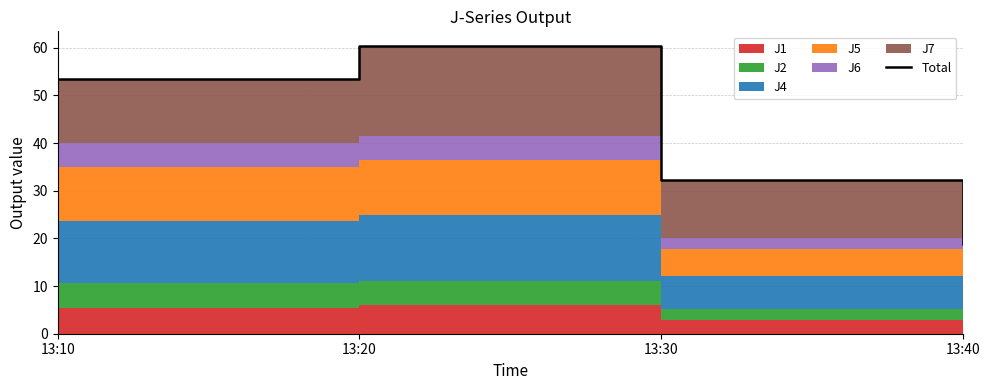

Reading left to right, list all the values displayed in this chart.

53.4	60.4	32.3	18.8